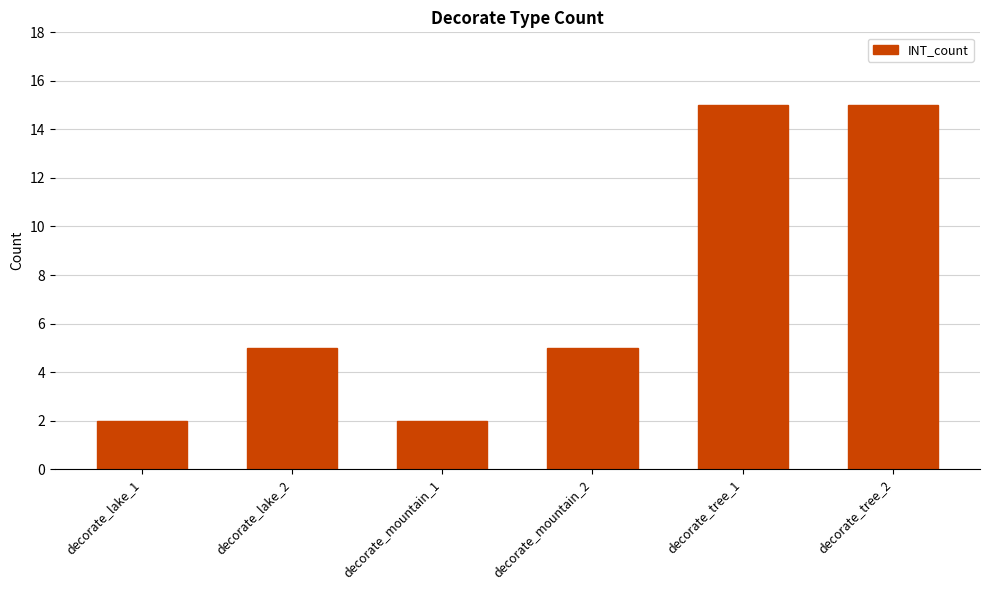

What is the difference between the maximum and minimum values?

13